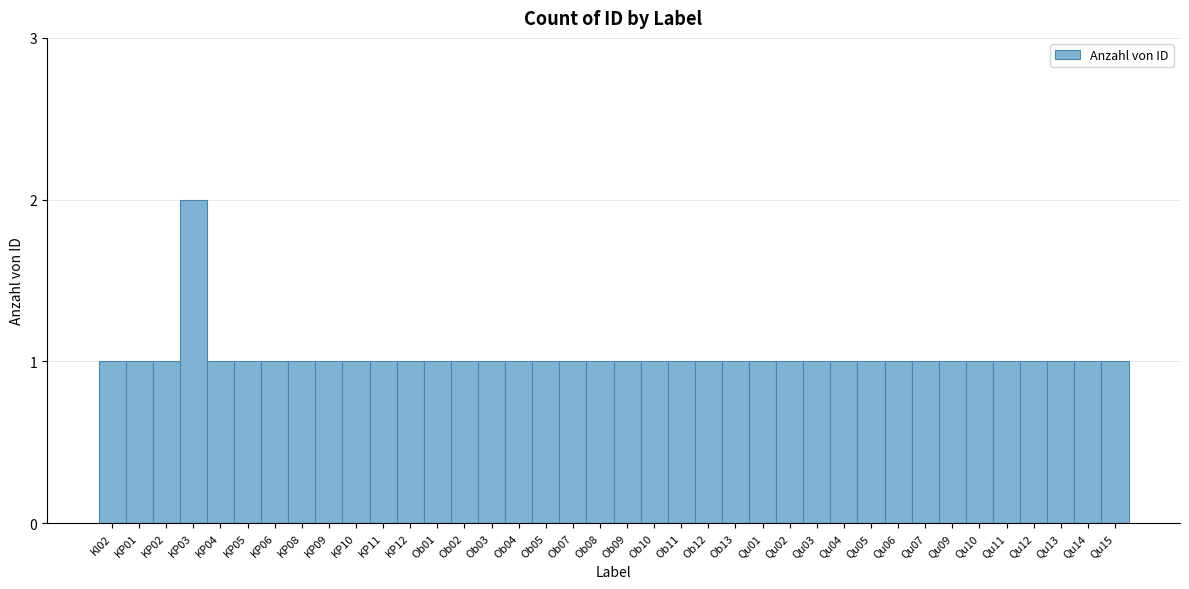

Between KP03 and Ob09, which is larger?

KP03